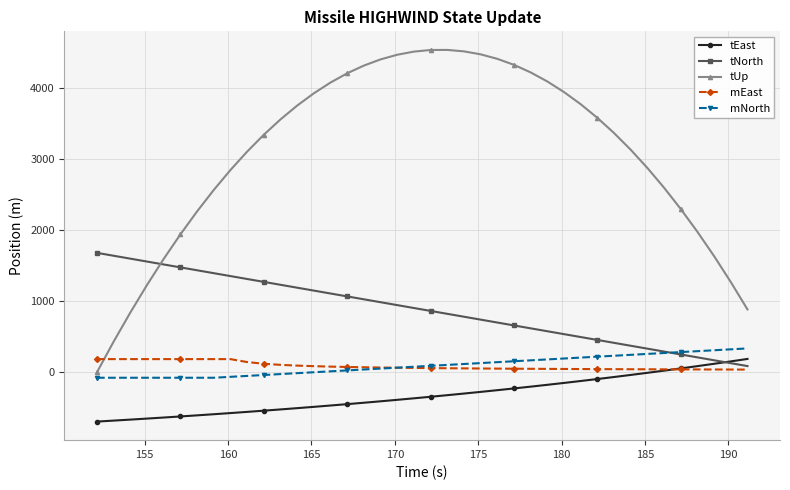

True or false: mNorth and tUp cross at least once.

False